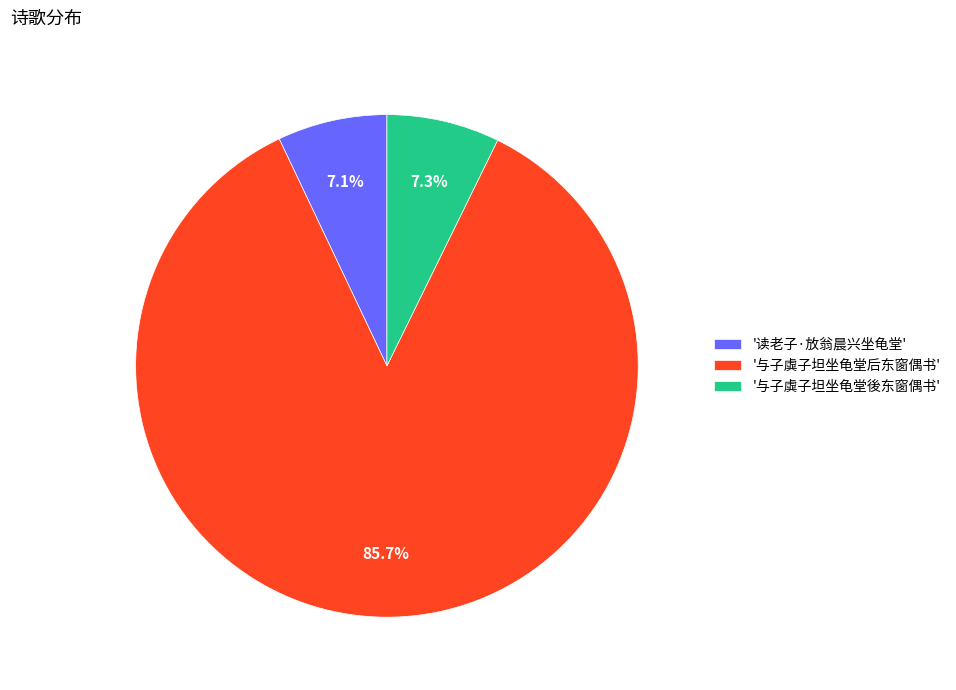

Combined, do '读老子·放翁晨兴坐龟堂' and '与子虡子坦坐龟堂後东窗偶书' account for over 50%?

No